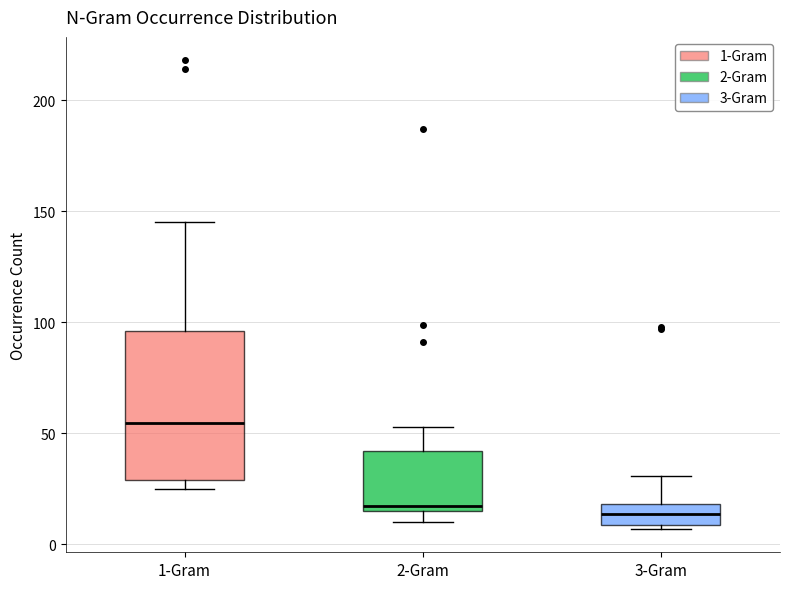

Reading left to right, transcribe this box plot: for each box, give where its median line is, the range the box spans, and where its two whiskers end, as read against the y-axis. The values are not printed on the chart, so give them approximately, as read against the axis.

1-Gram: median 55, box 30 to 95, whiskers 25 to 145
2-Gram: median 20, box 15 to 40, whiskers 10 to 55
3-Gram: median 15, box 10 to 20, whiskers 5 to 30